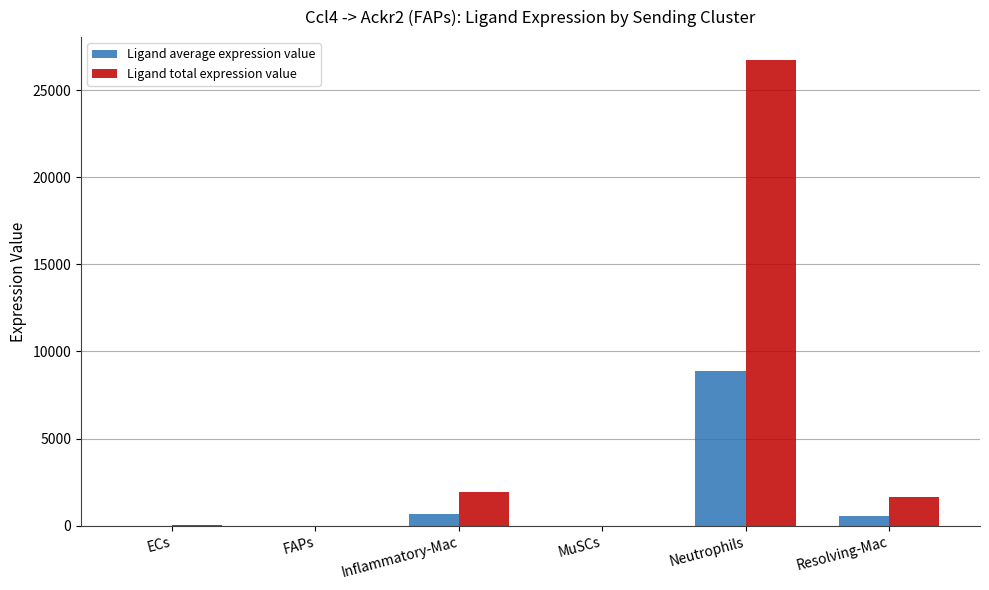

Is it true that Ligand average expression value equals 8899.9 at Neutrophils?

True